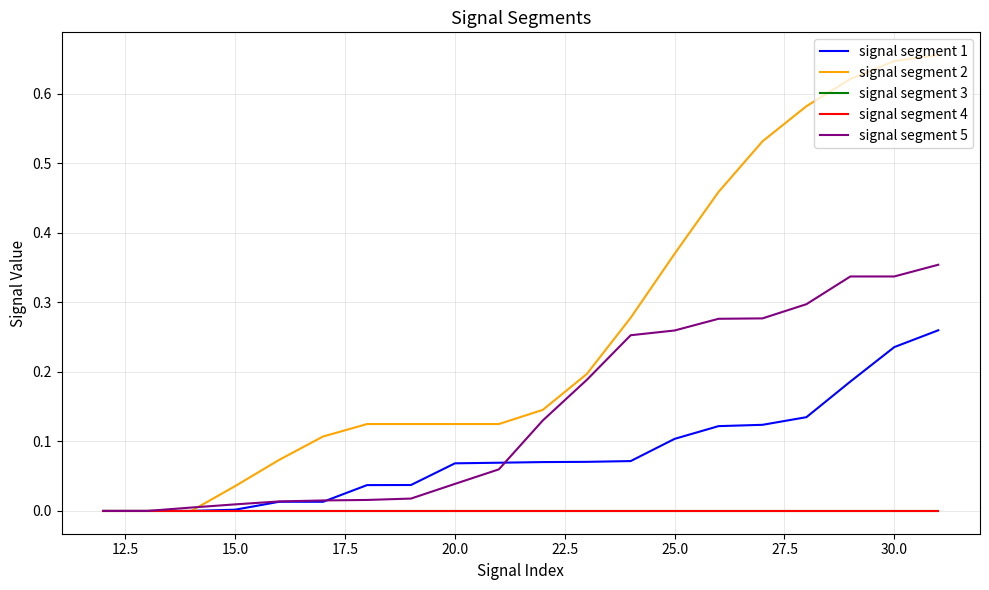

True or false: signal segment 5 has more than 1 points higher than both neighbors.

False